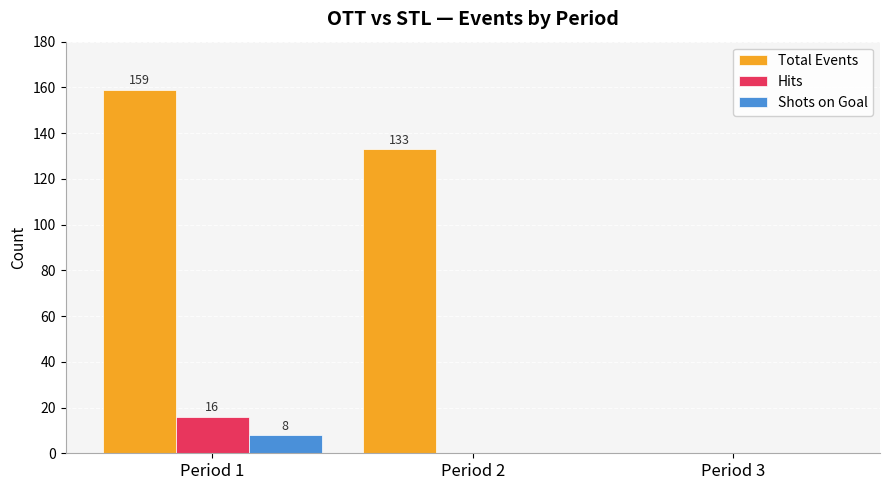

The value of Total Events at Period 3 is -72. True or false?

False